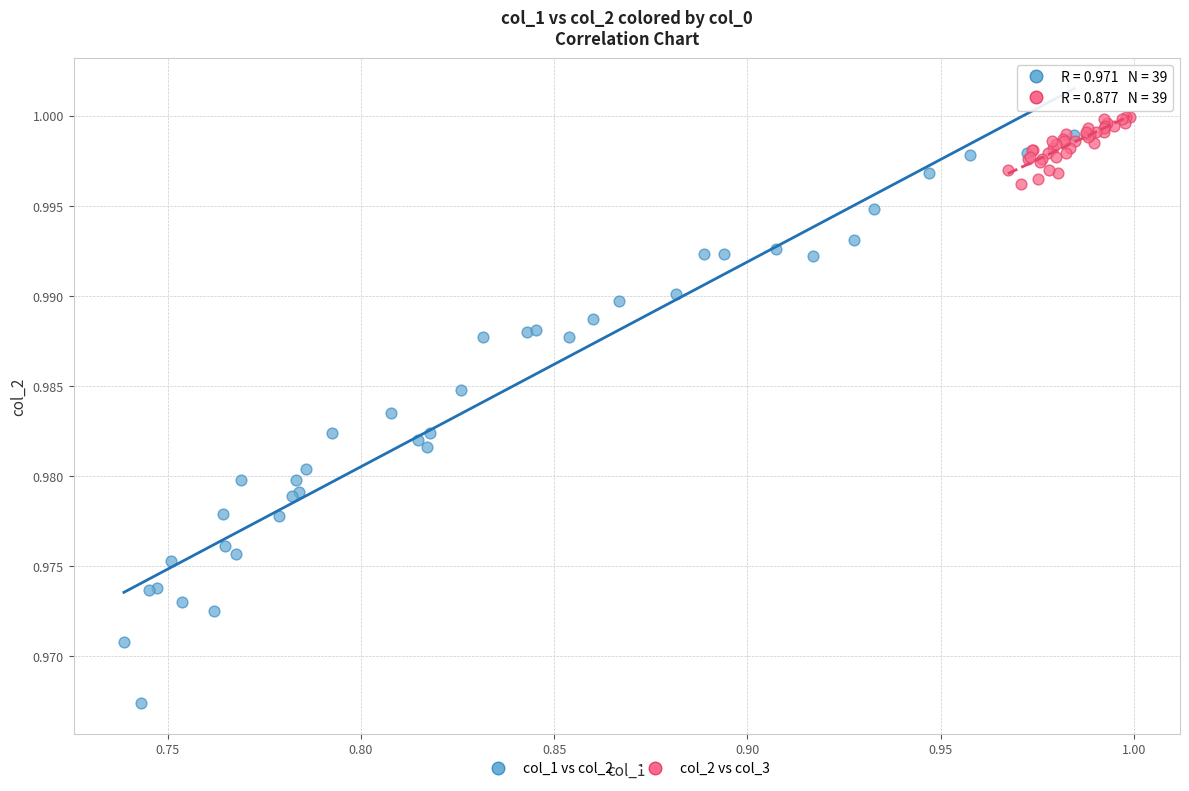

Which series has the widest spread of Y values?

col_1 vs col_2